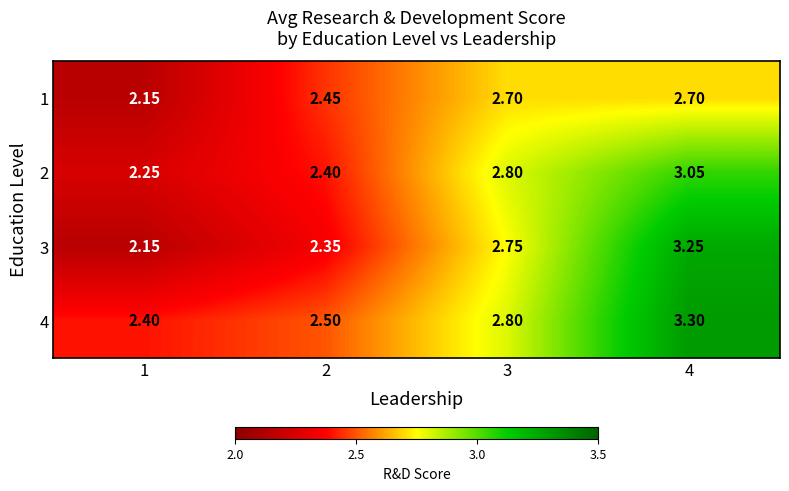

How many distinct data groups are displayed?

4